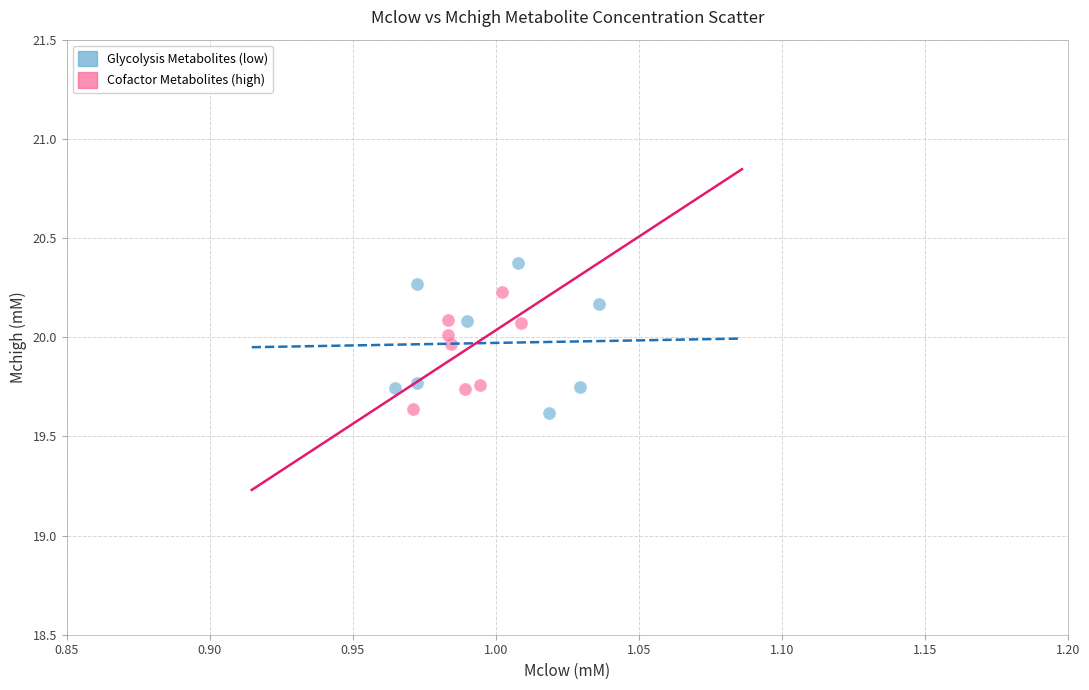

Which series has the widest spread of Y values?

Glycolysis Metabolites (low)